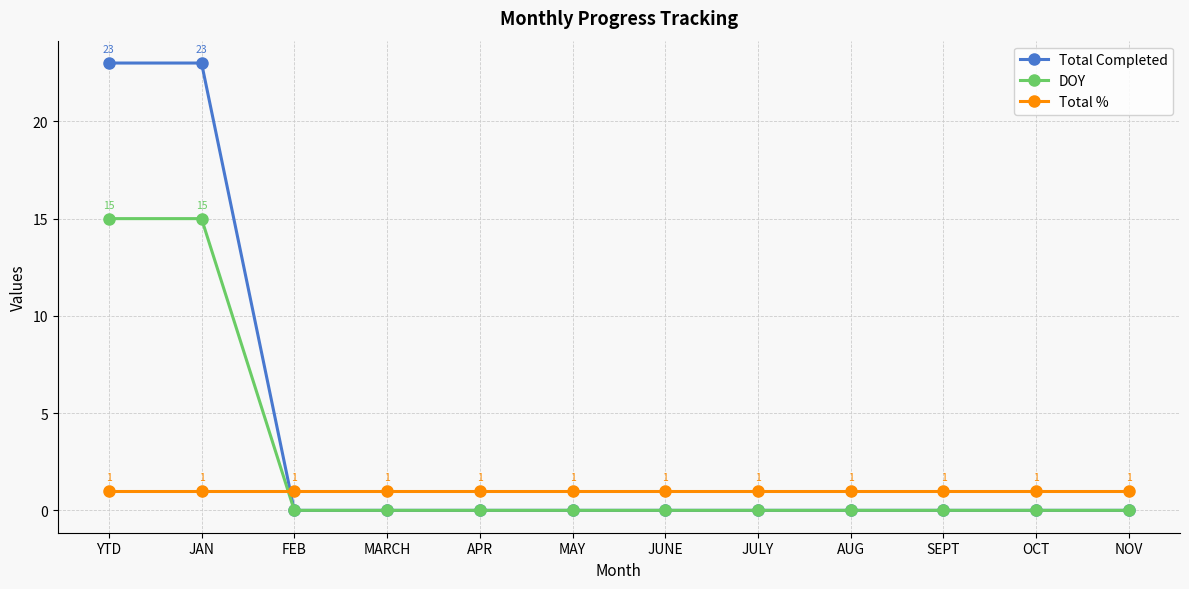

What is the average value of the Total % series?

1